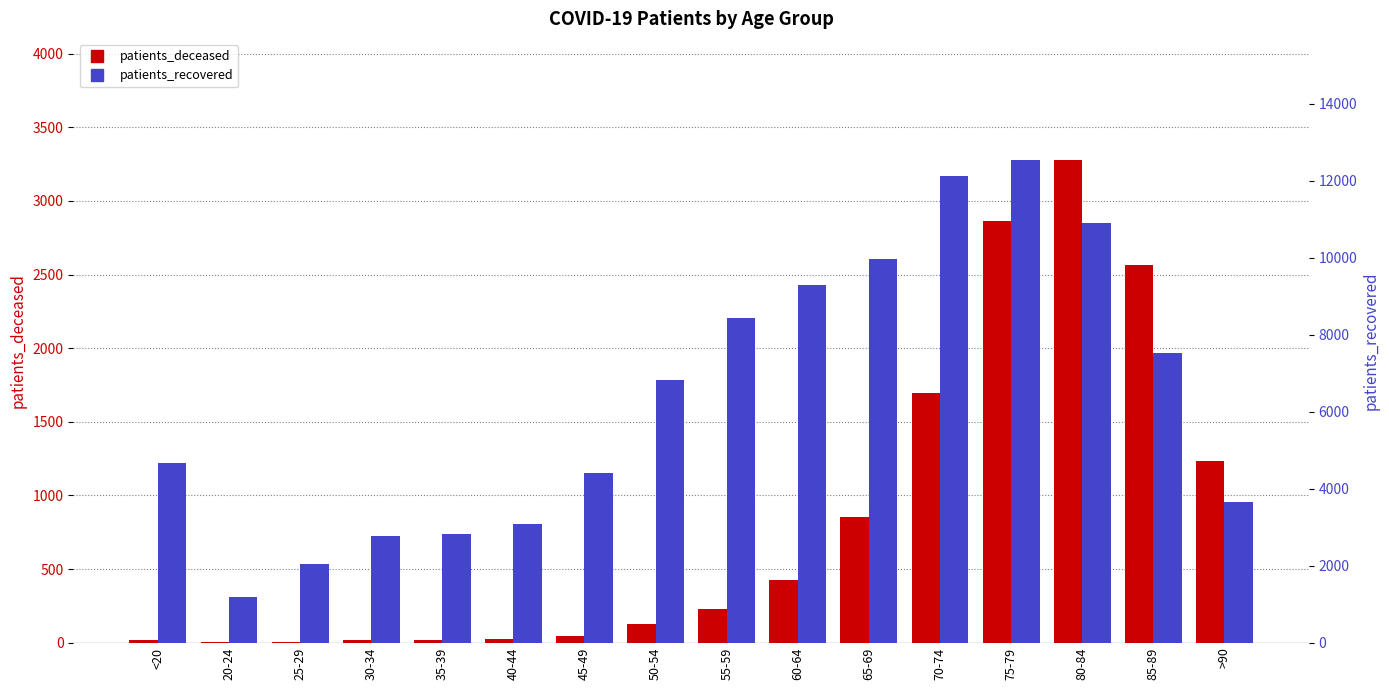

Between 35-39 and 30-34, which is larger?

35-39